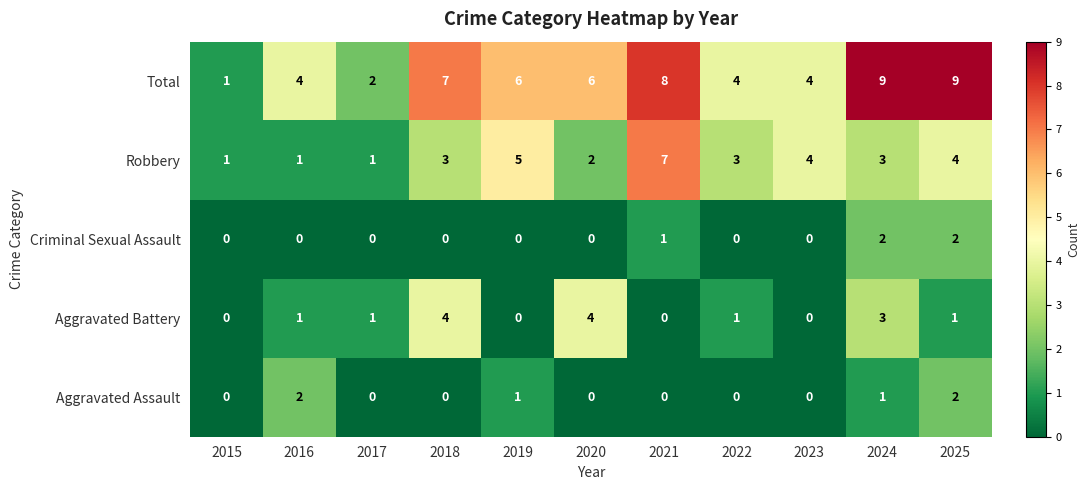

What is the difference between the maximum and minimum values in the Robbery series?

6